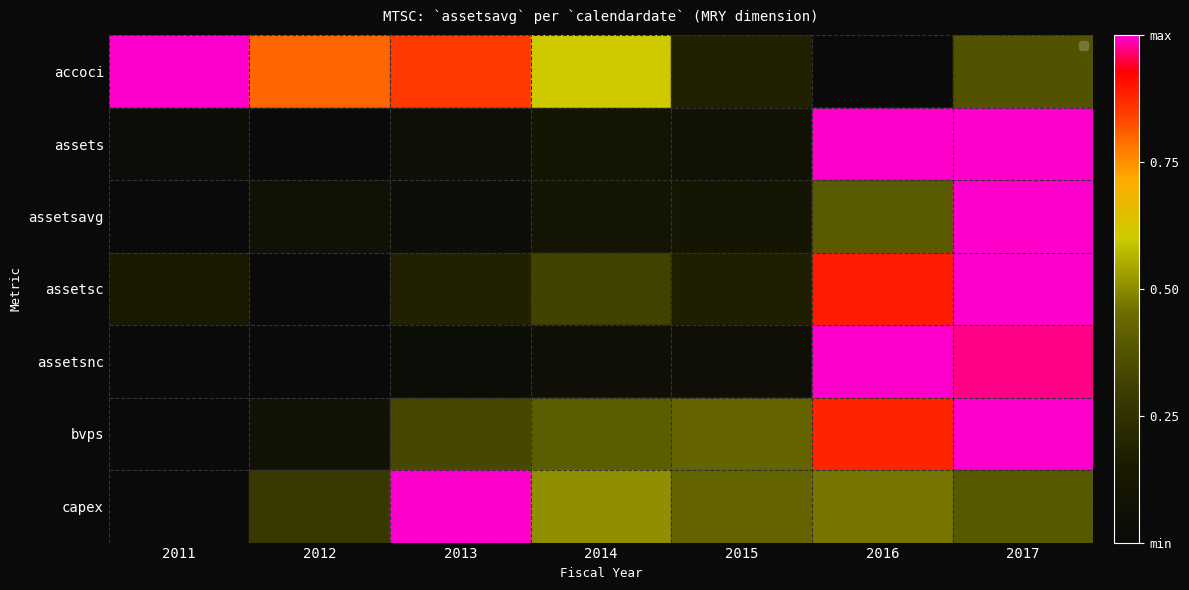

How many data points in capex are above 0?

6